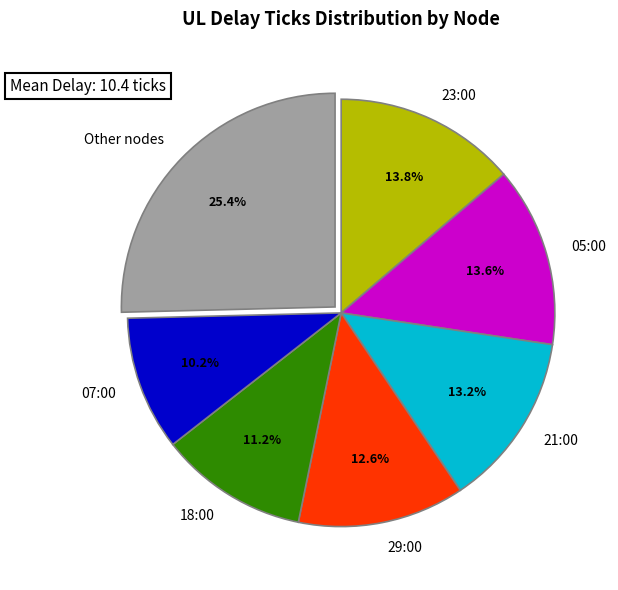

Does any single category account for the majority?

No